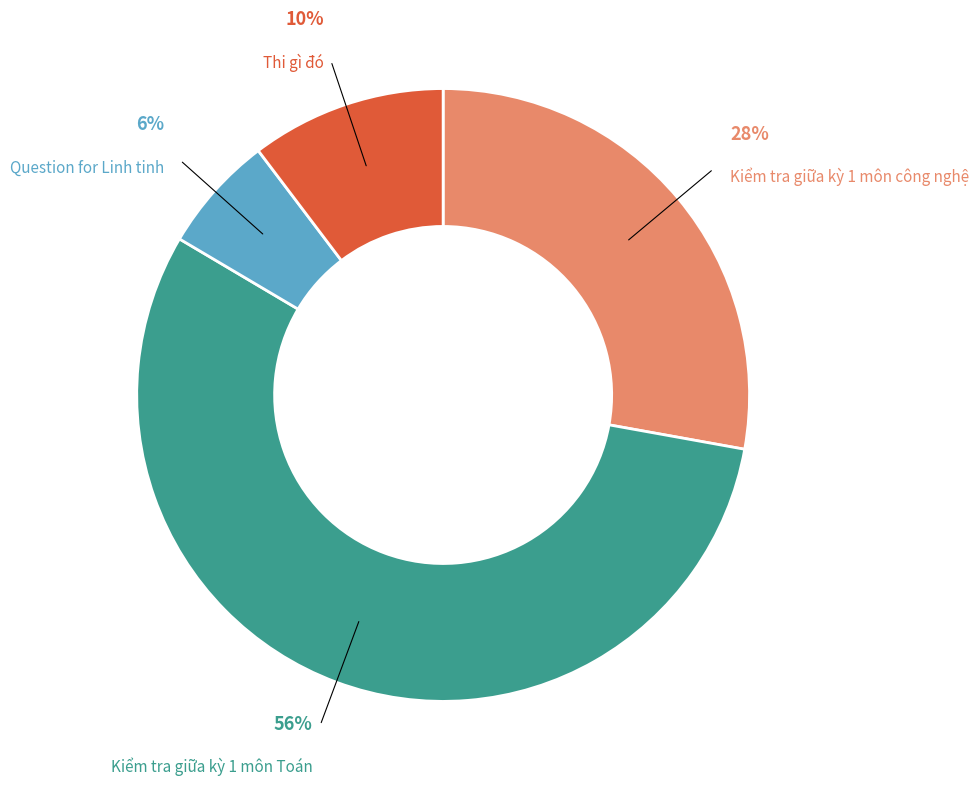

Which has a higher value, Kiểm tra giữa kỳ 1 môn Toán or Question for Linh tinh?

Kiểm tra giữa kỳ 1 môn Toán